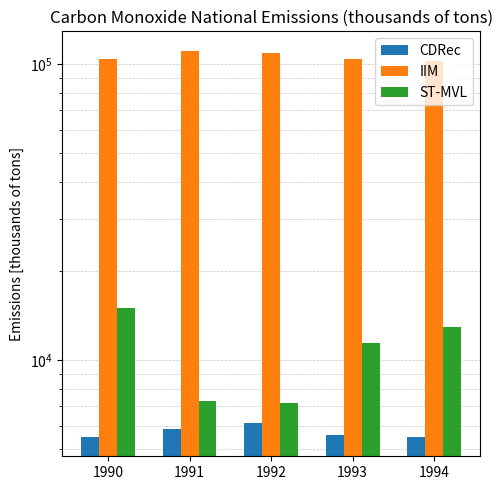

Is the value of CDRec at 1990 greater than the value of ST-MVL at 1993?

No